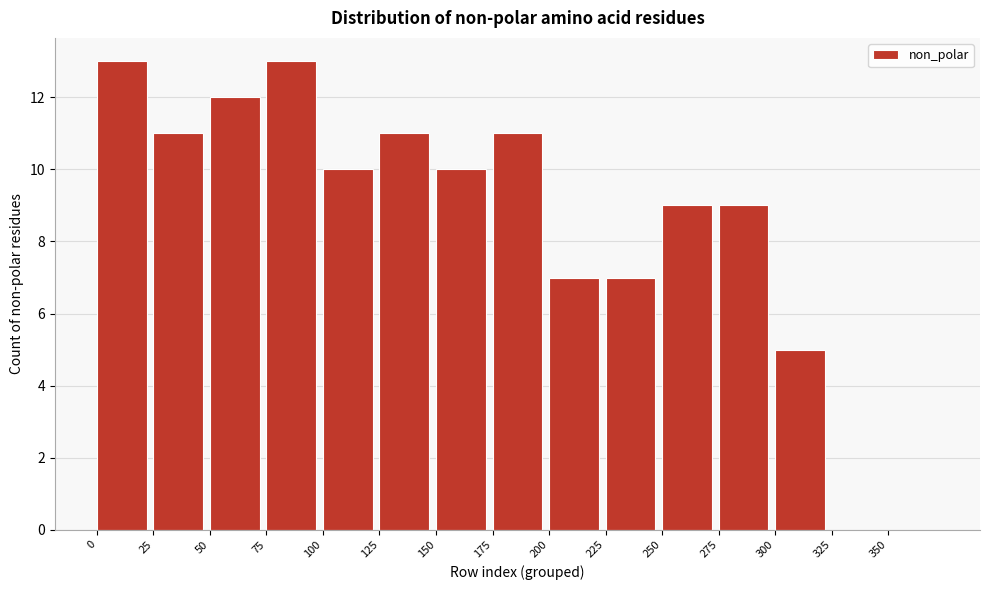

Reading left to right, list all the values displayed in this chart.

0=13	25=11	50=12	75=13	100=10	125=11	150=10	175=11	200=7	225=7	250=9	275=9	300=5	325=0	350=0